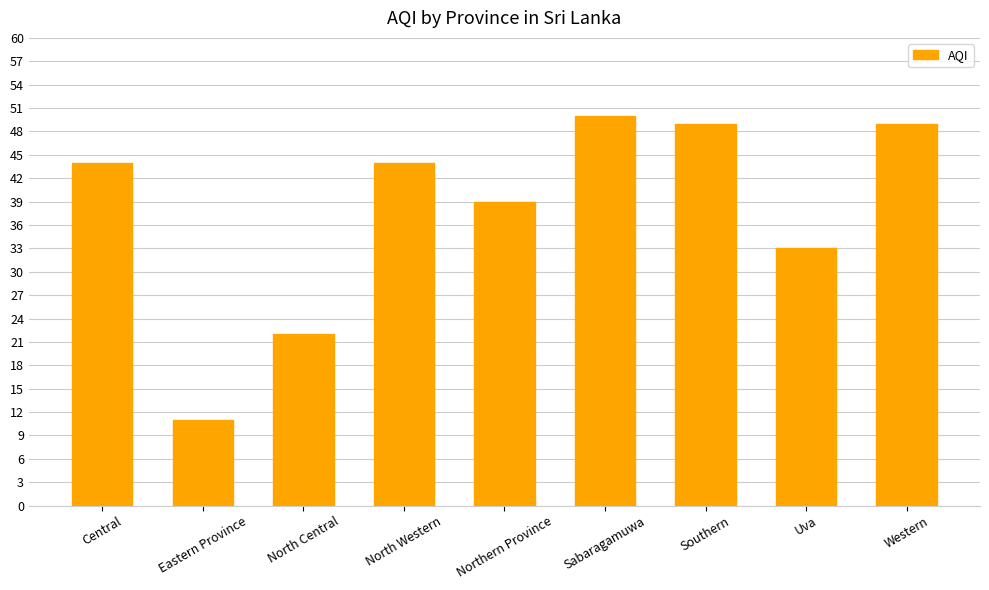

Between Central and Southern, which is larger?

Southern